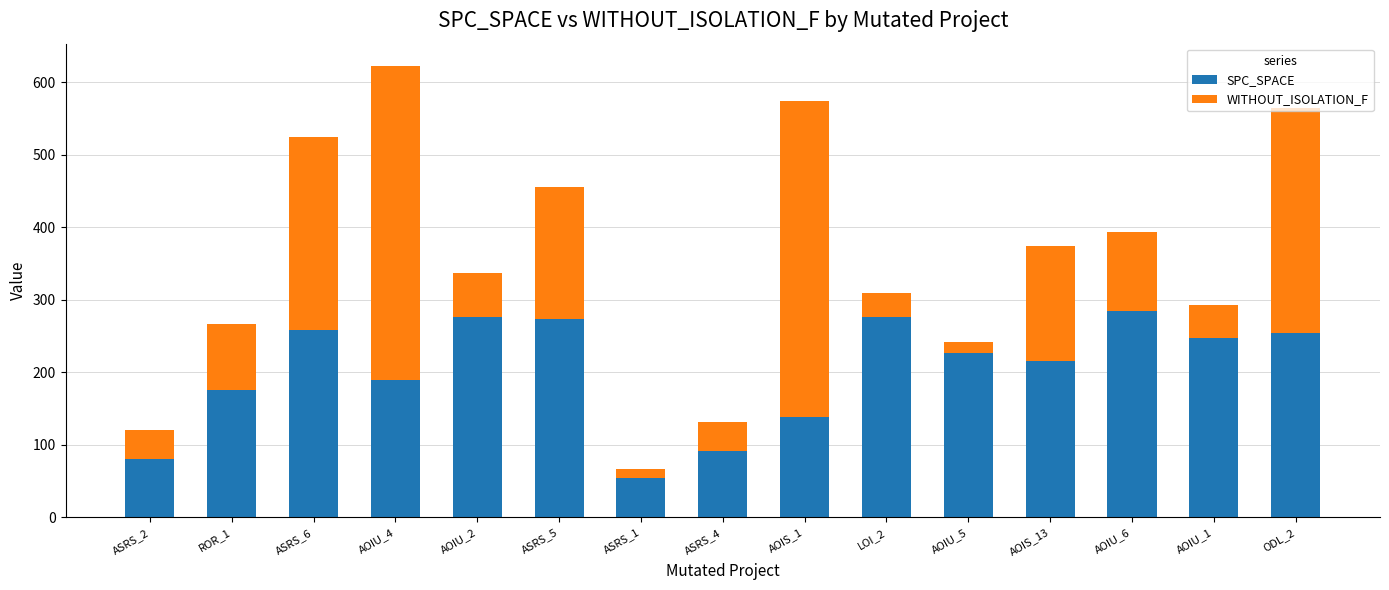

What is the average value of the SPC_SPACE series?

203